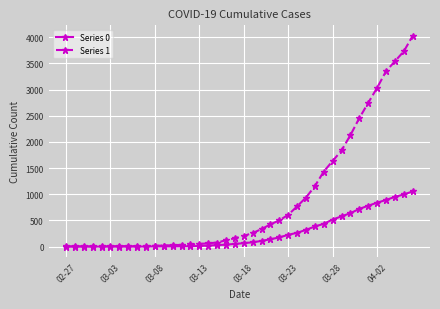

What is the maximum value shown in the chart?

4028